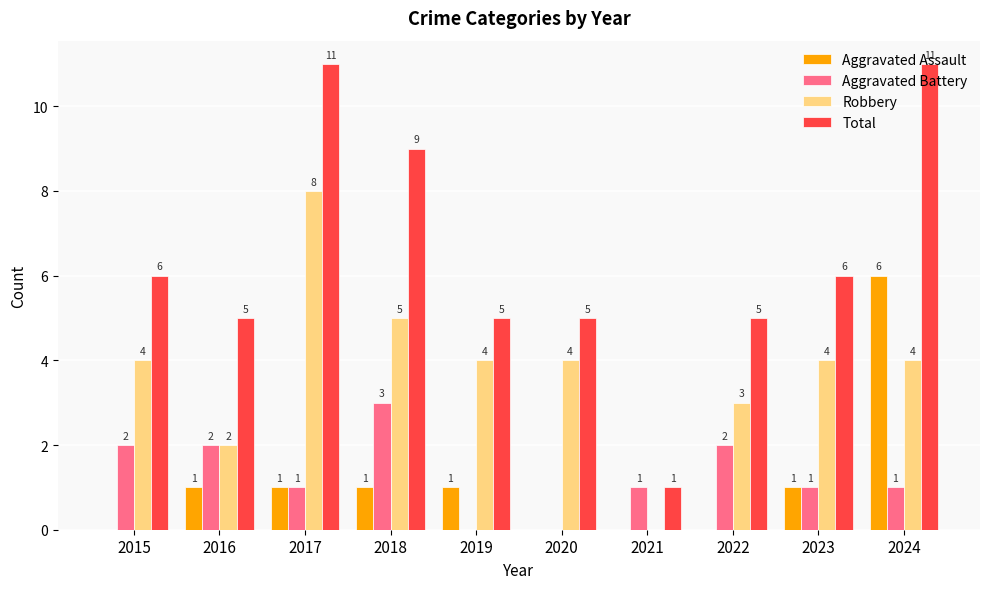

How many Aggravated Battery values are between 1 and 2?

7